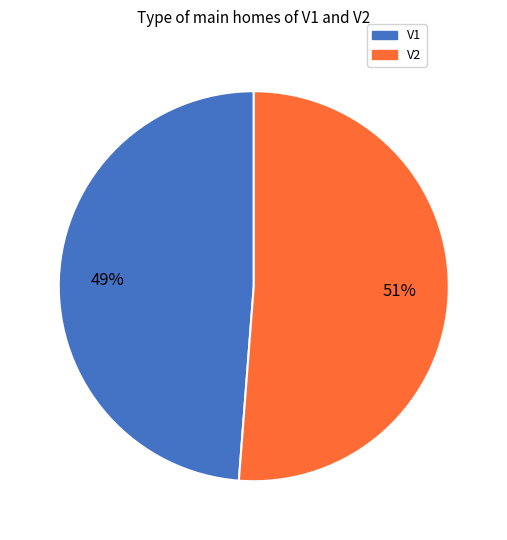

Between V1 and V2, which is larger?

V2